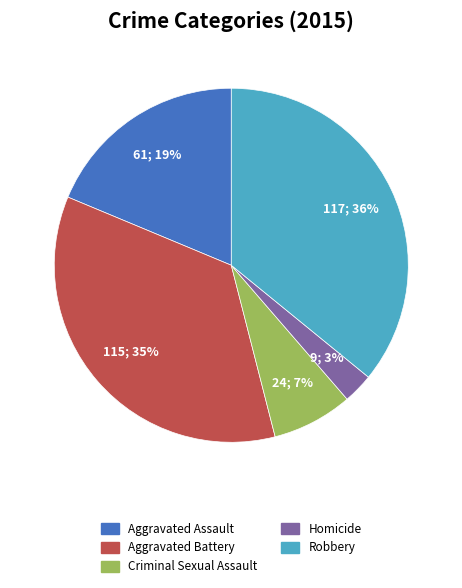

What is the largest slice in the pie chart?

Robbery